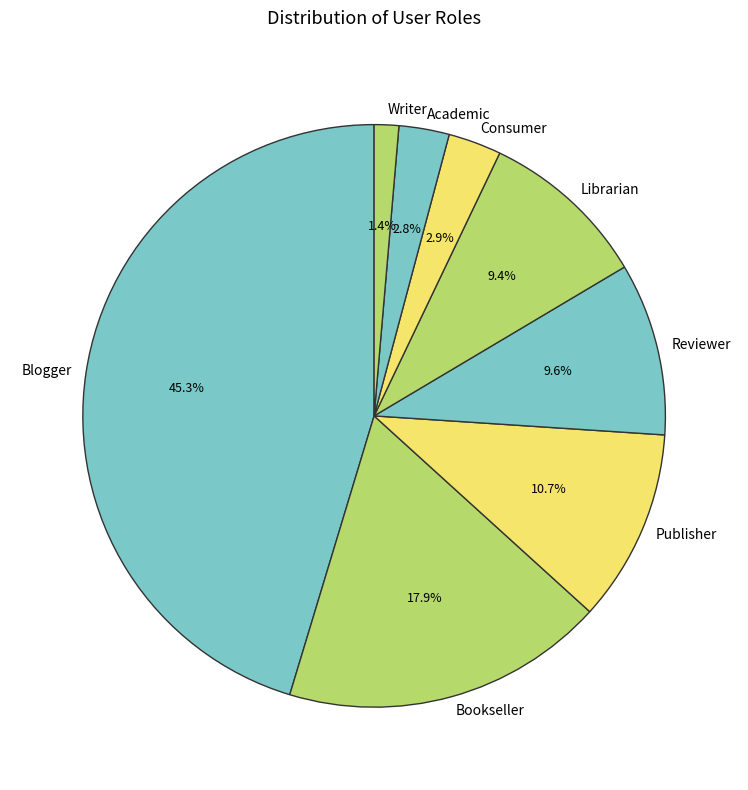

Does Bookseller account for over 50% of the chart?

No